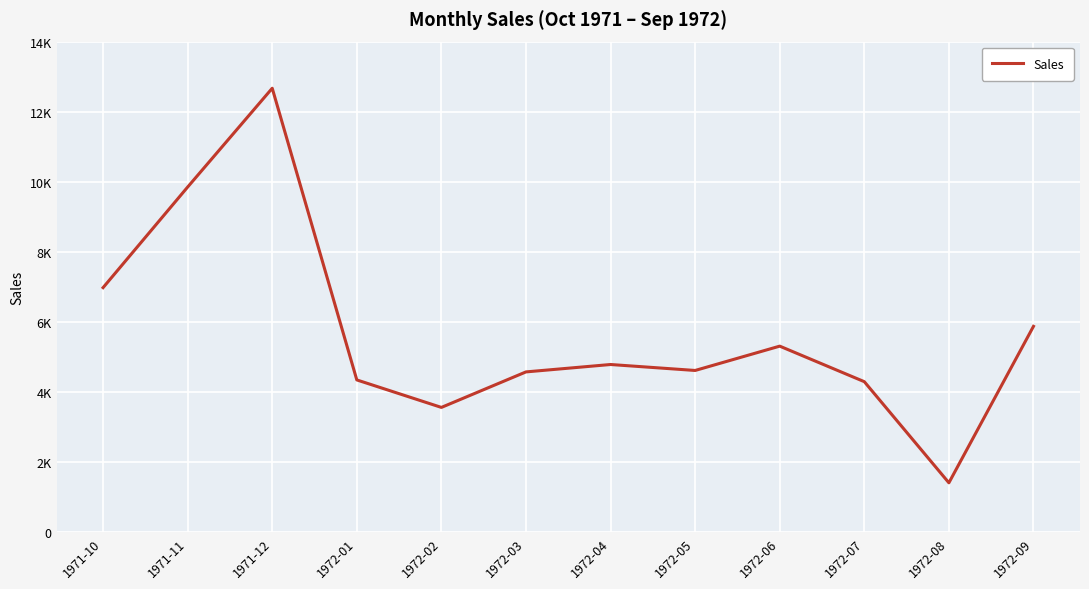

List the labels in order of value, largest first.

1971-12, 1971-11, 1971-10, 1972-09, 1972-06, 1972-04, 1972-05, 1972-03, 1972-01, 1972-07, 1972-02, 1972-08